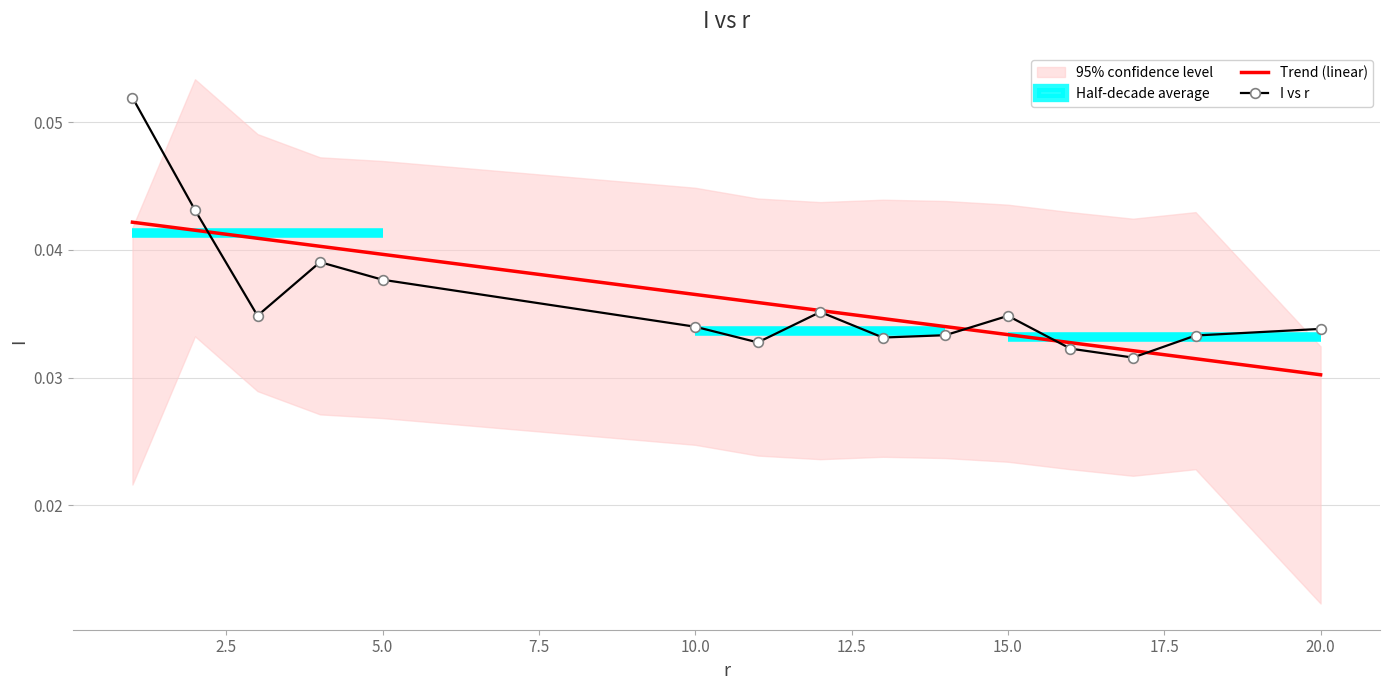

Which category has the lowest value in the Trend (linear) series?

20.0